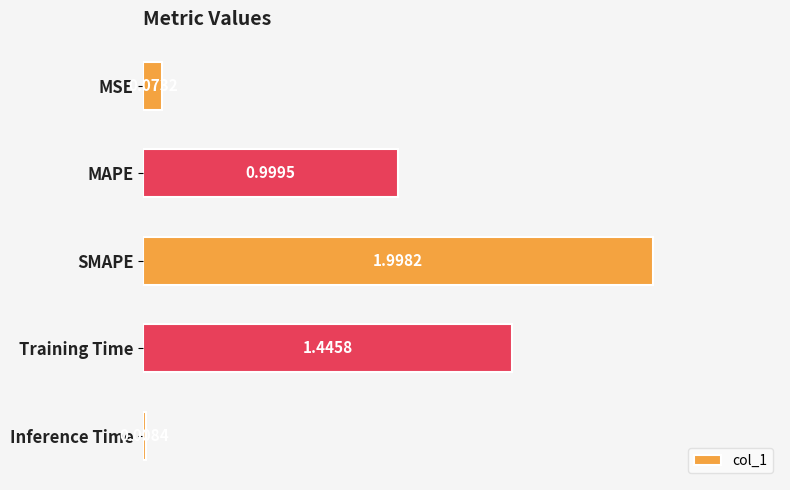

What is the sum of all values?

4.5